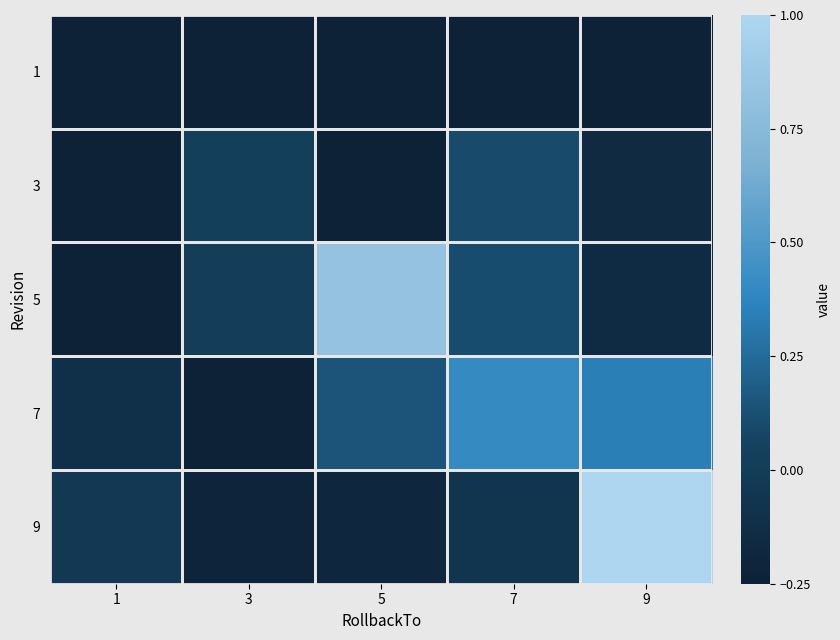

Which series has the largest total across all categories?

5